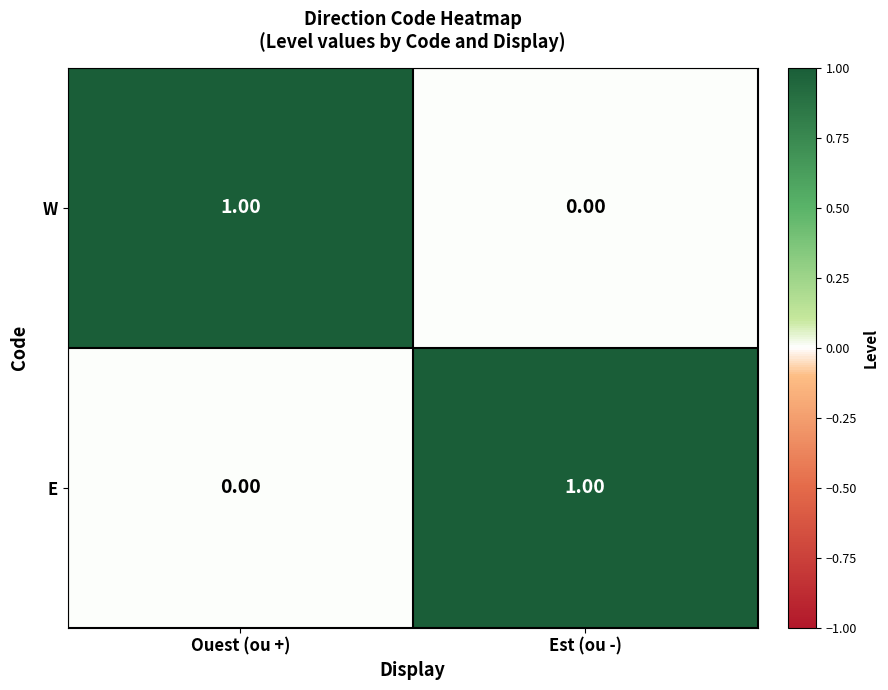

Where is E nearest to the value 0?

Ouest (ou +)